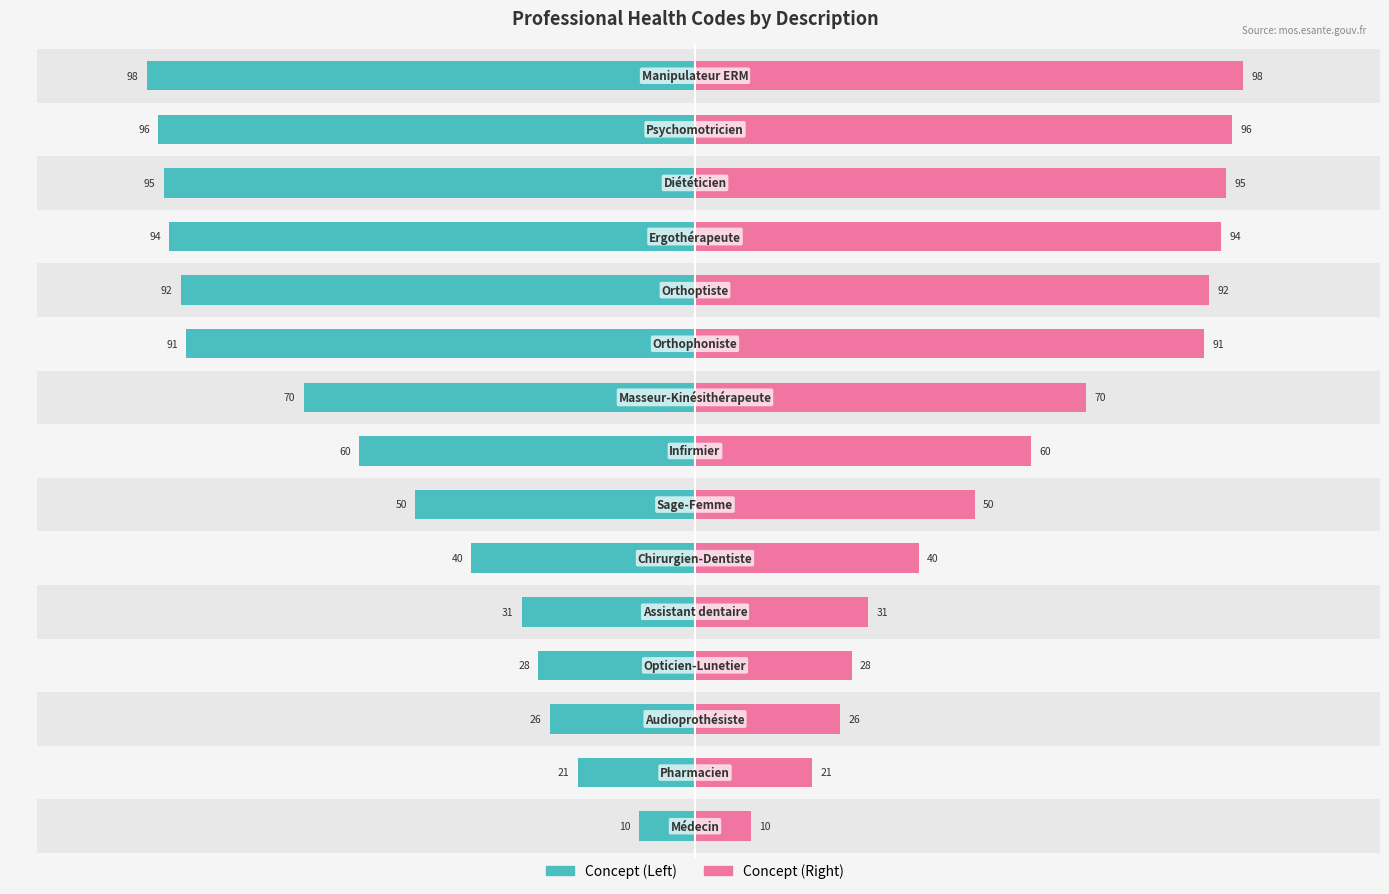

How many bars are there in each group?

2